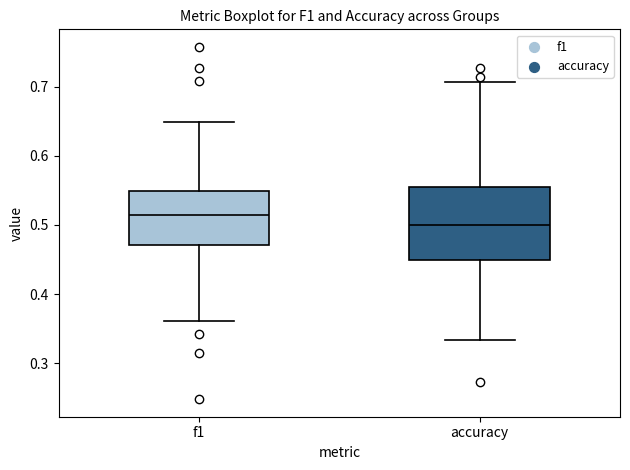

Where does the lower whisker of the box for accuracy end on the y-axis? The values are not printed on the chart, so give them approximately, as read against the axis.

0.33